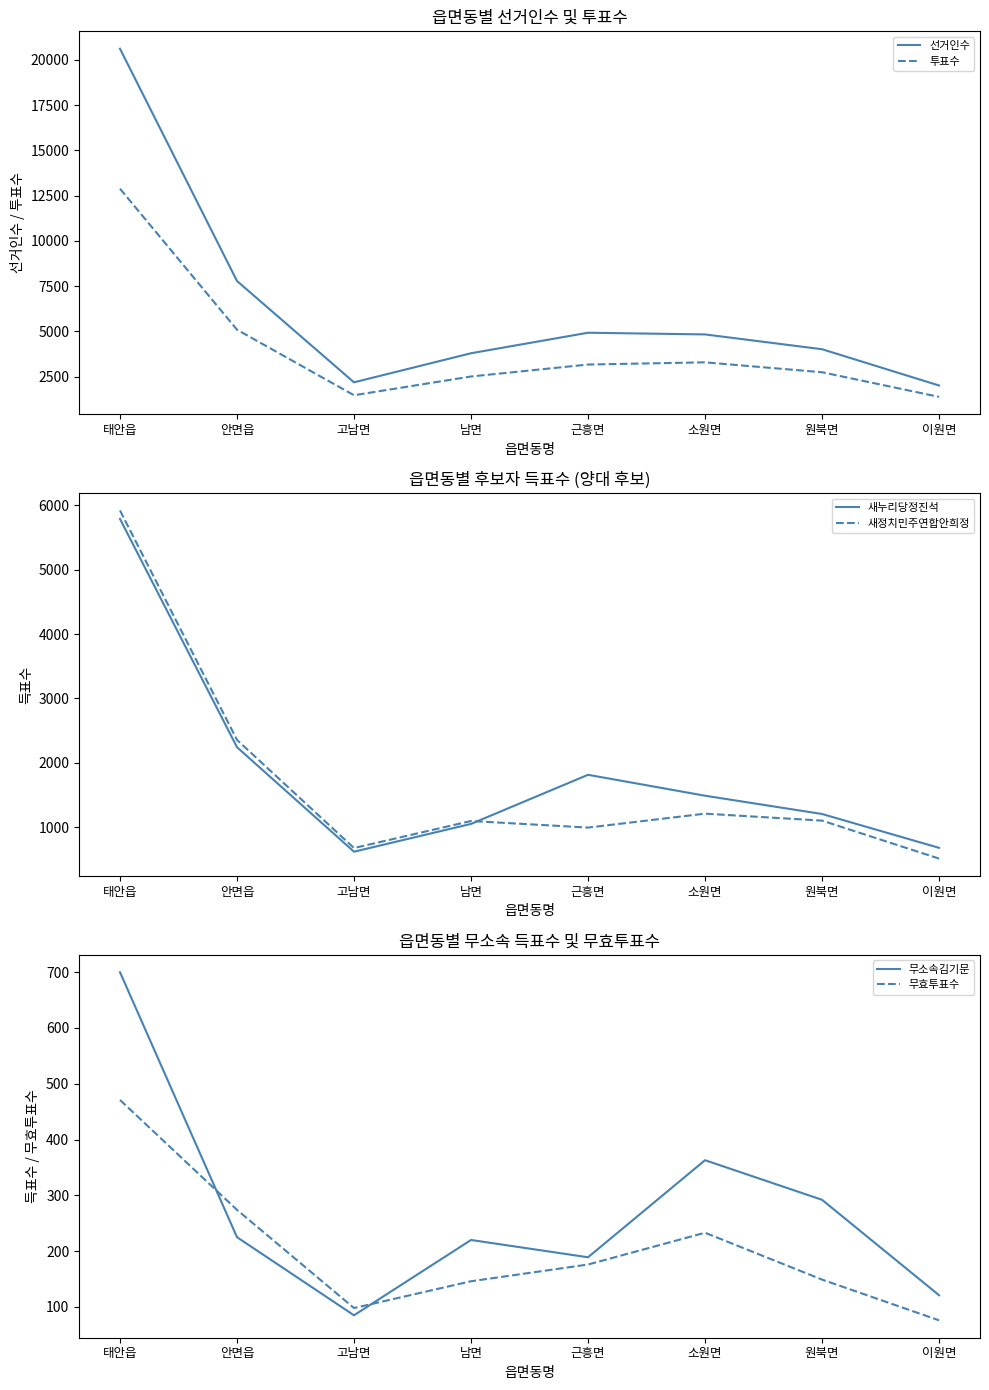

Which series has the largest total across all categories?

선거인수